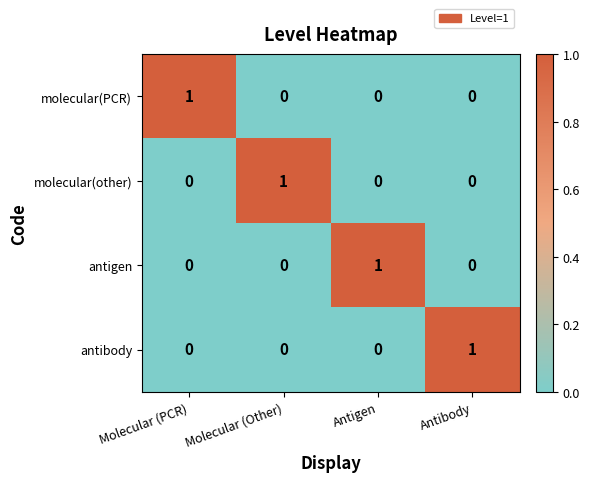

Reading left to right, extract all data points from this chart.

molecular(PCR): 1	0	0	0
molecular(other): 0	1	0	0
antigen: 0	0	1	0
antibody: 0	0	0	1